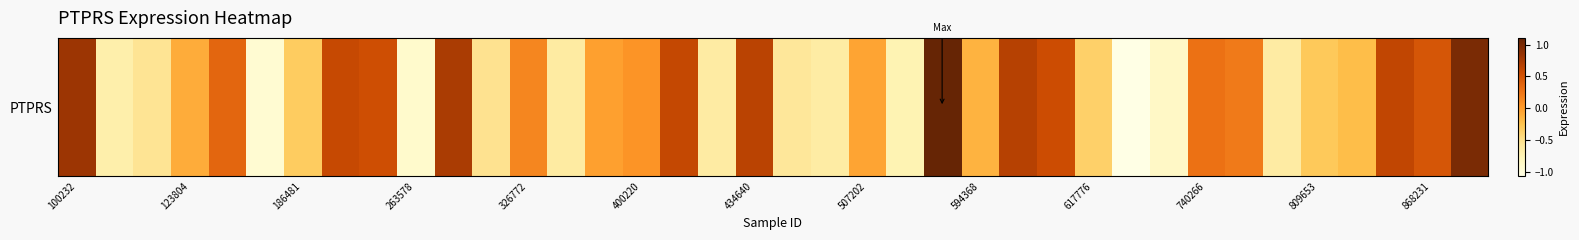

At which category does the chart reach its minimum across all series?

28